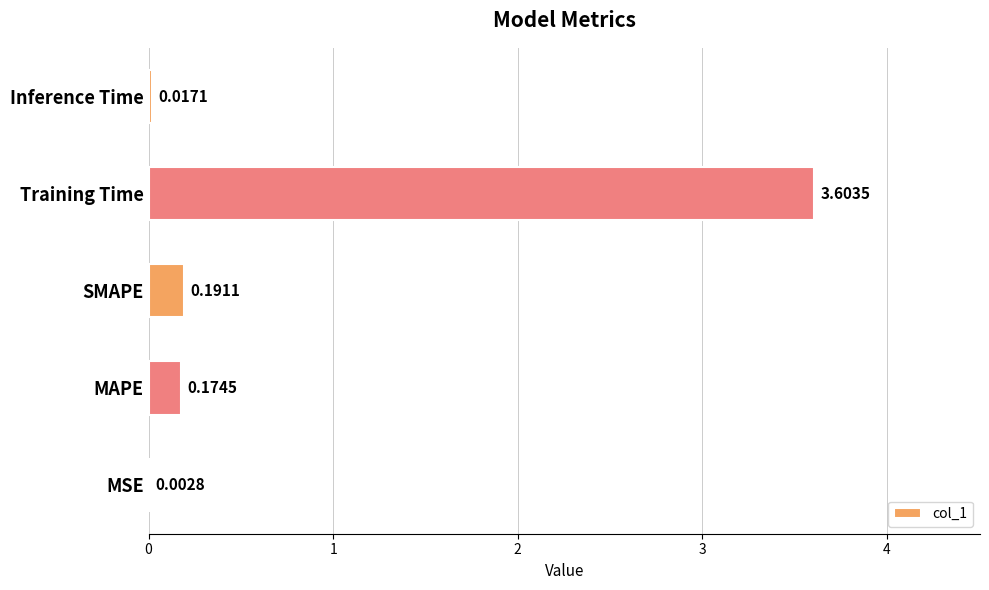

Which has a higher value, MSE or SMAPE?

SMAPE